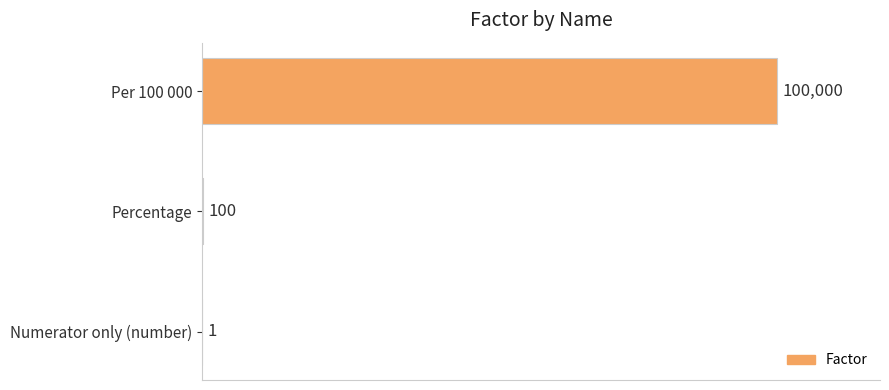

The chart shows a value of 100 at Percentage. True or false?

True